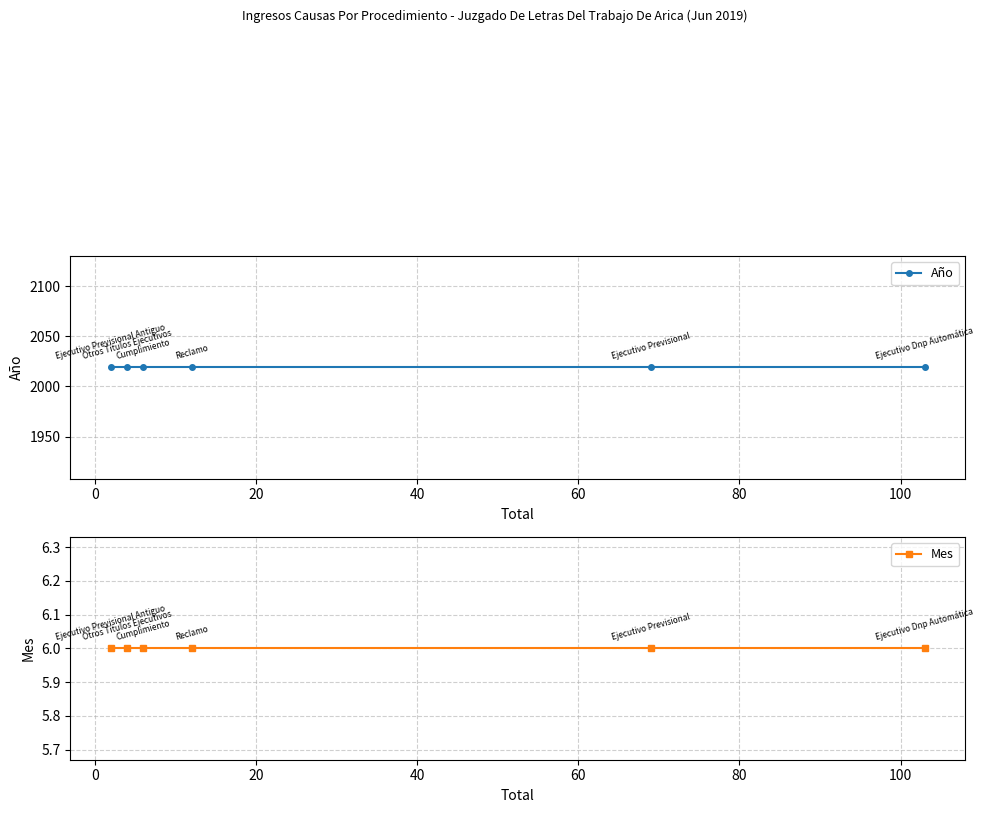

True or false: Mes and Año cross at least once.

False